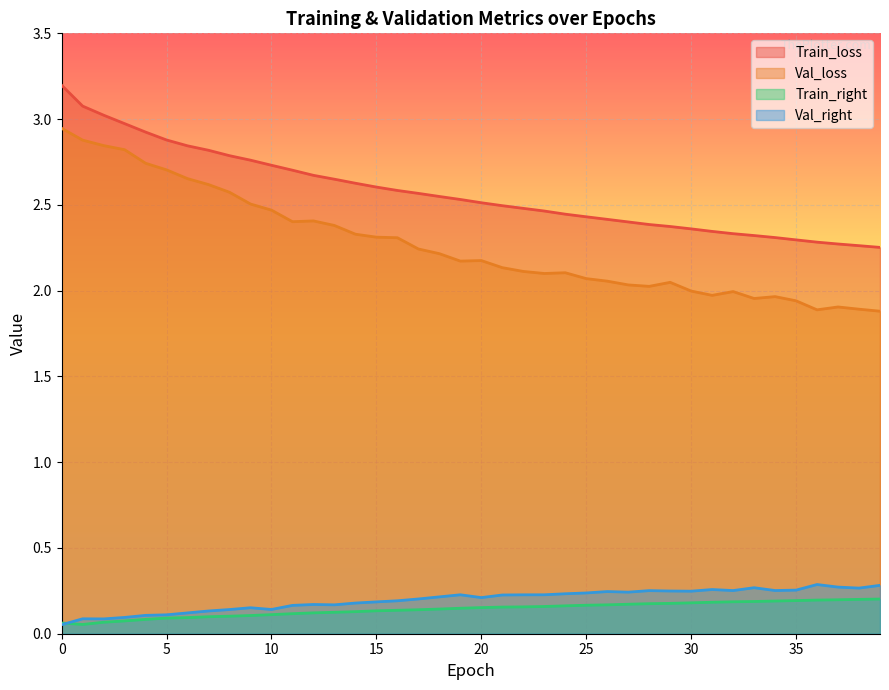

What are all the series names shown in the legend?

Train_loss, Val_loss, Train_right, Val_right